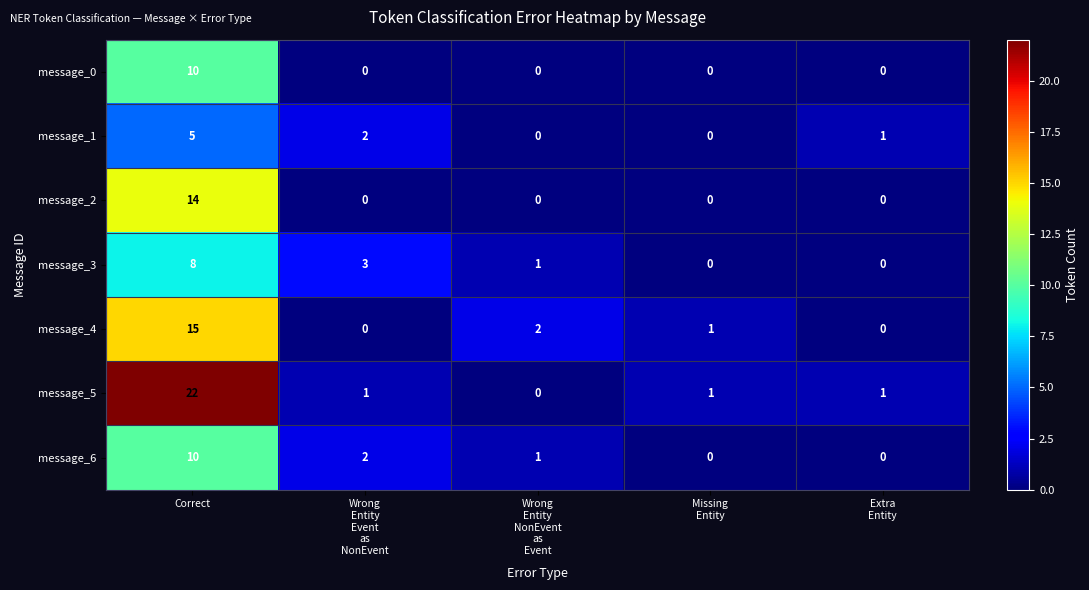

Count the message_3 values in the range 0 to 3.

4